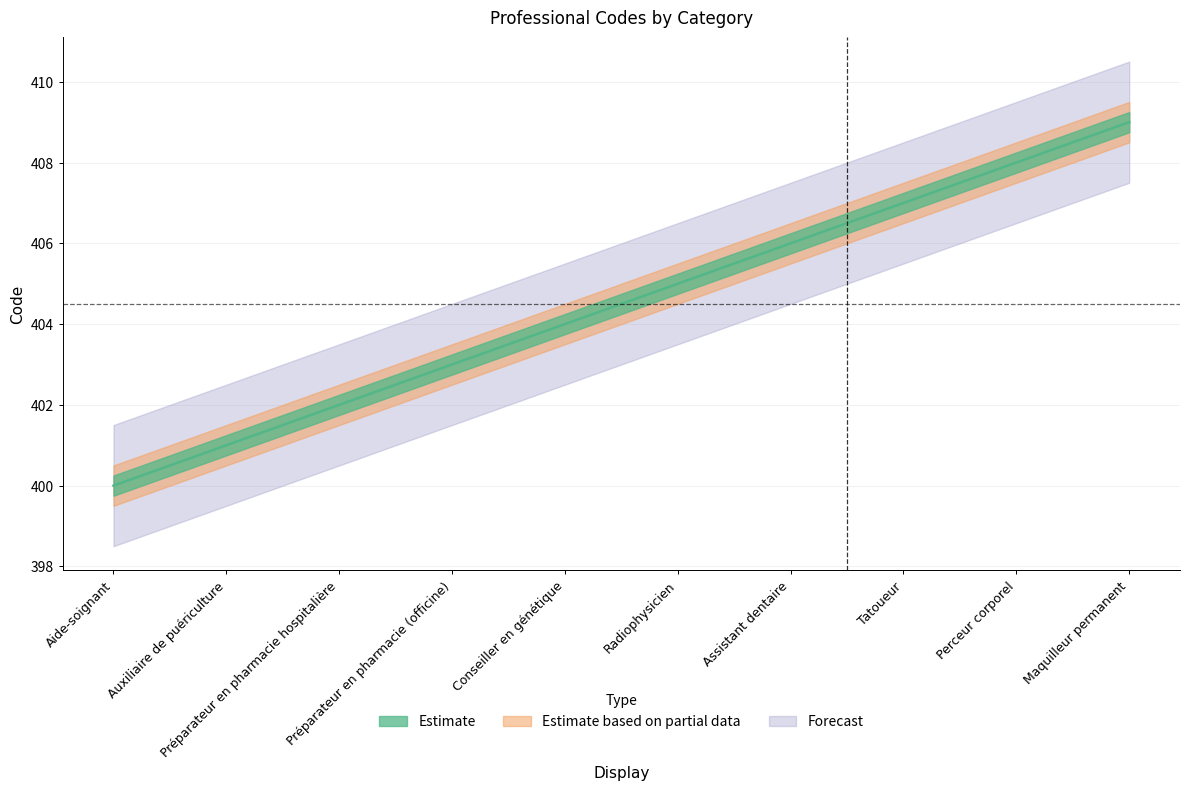

What is the maximum value shown in the chart?

409